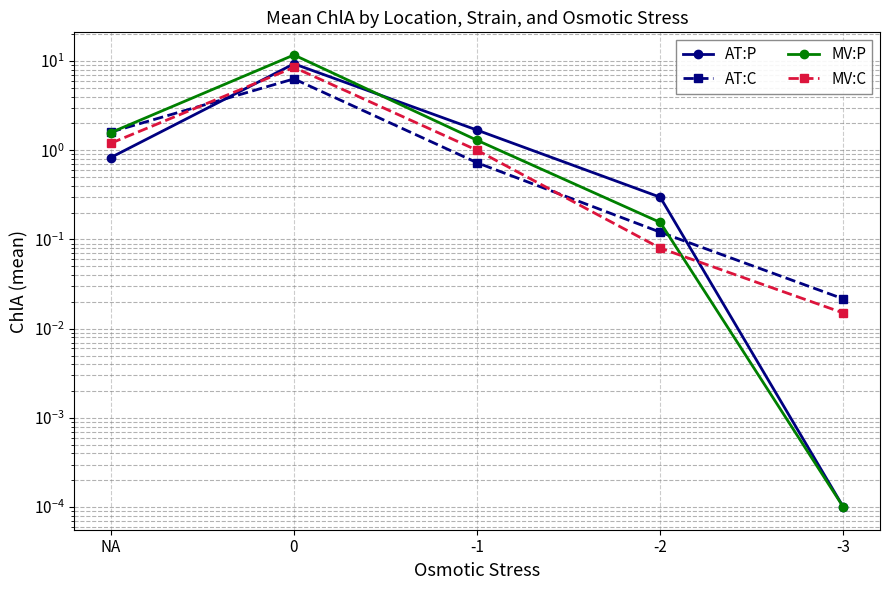

How many data points does each series have?

5